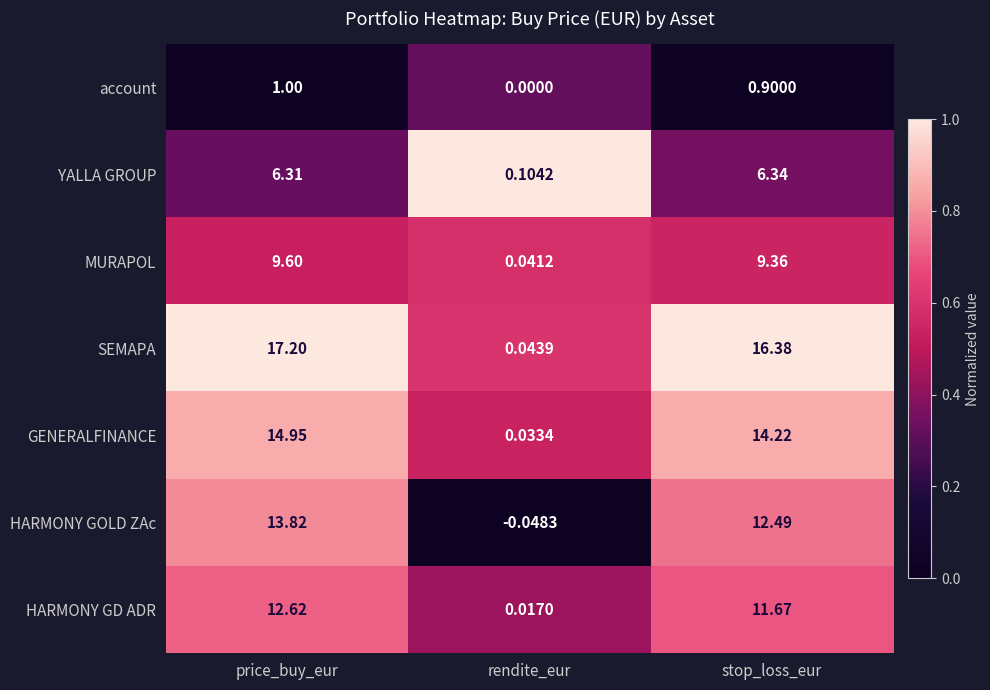

List the series in order of their peak value, lowest first.

account, YALLA GROUP, MURAPOL, HARMONY GD ADR, HARMONY GOLD ZAc, GENERALFINANCE, SEMAPA